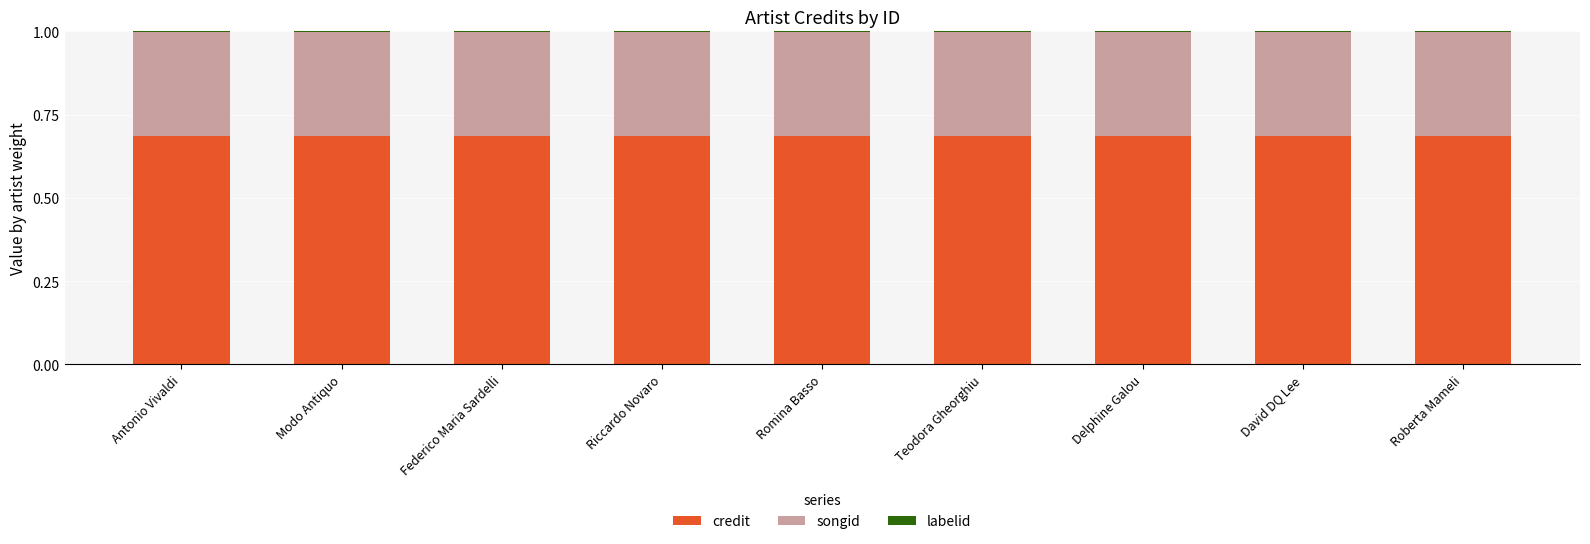

The value of credit at Riccardo Novaro is 1.1. True or false?

False